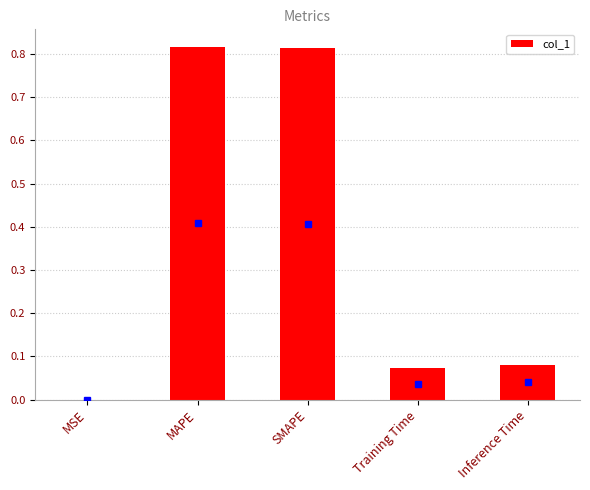

What is the sum of all values?

1.8